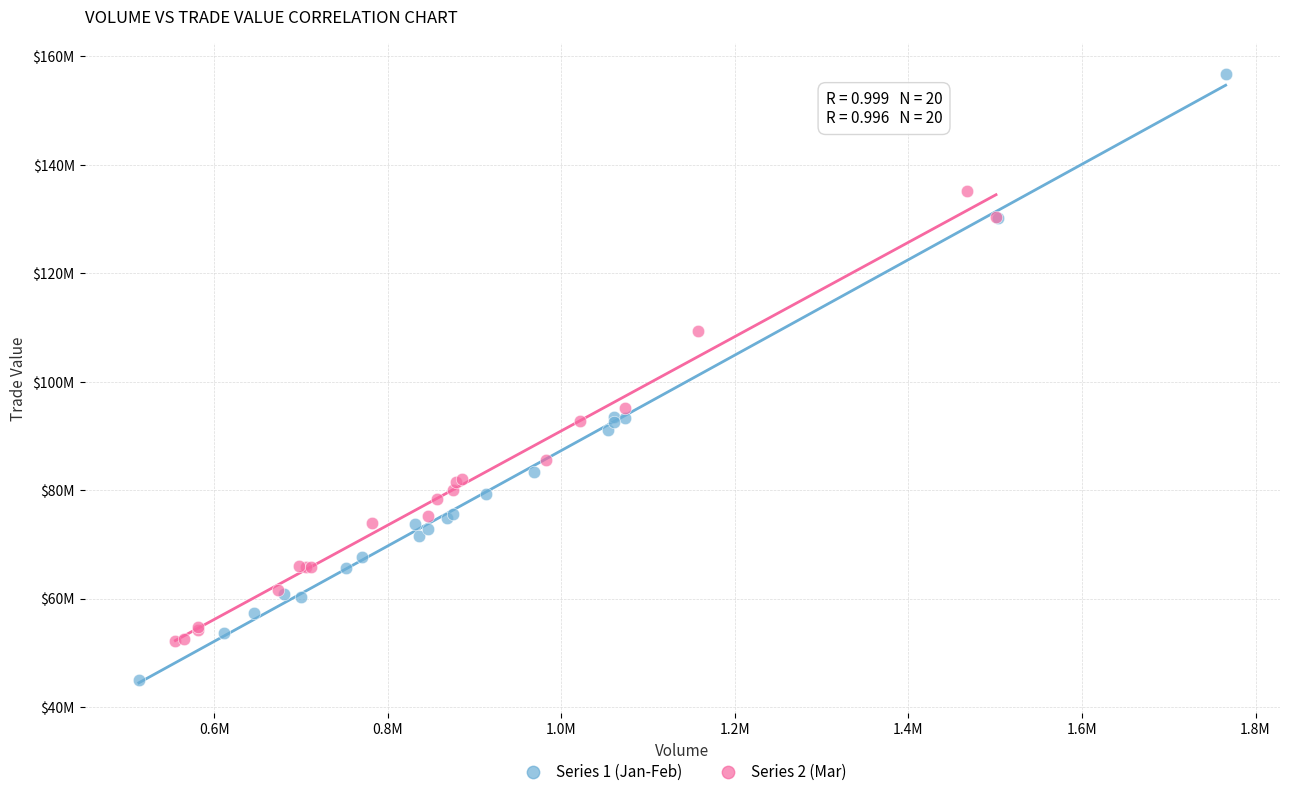

Which series reaches the minimum Y coordinate?

Series 1 (Jan-Feb)